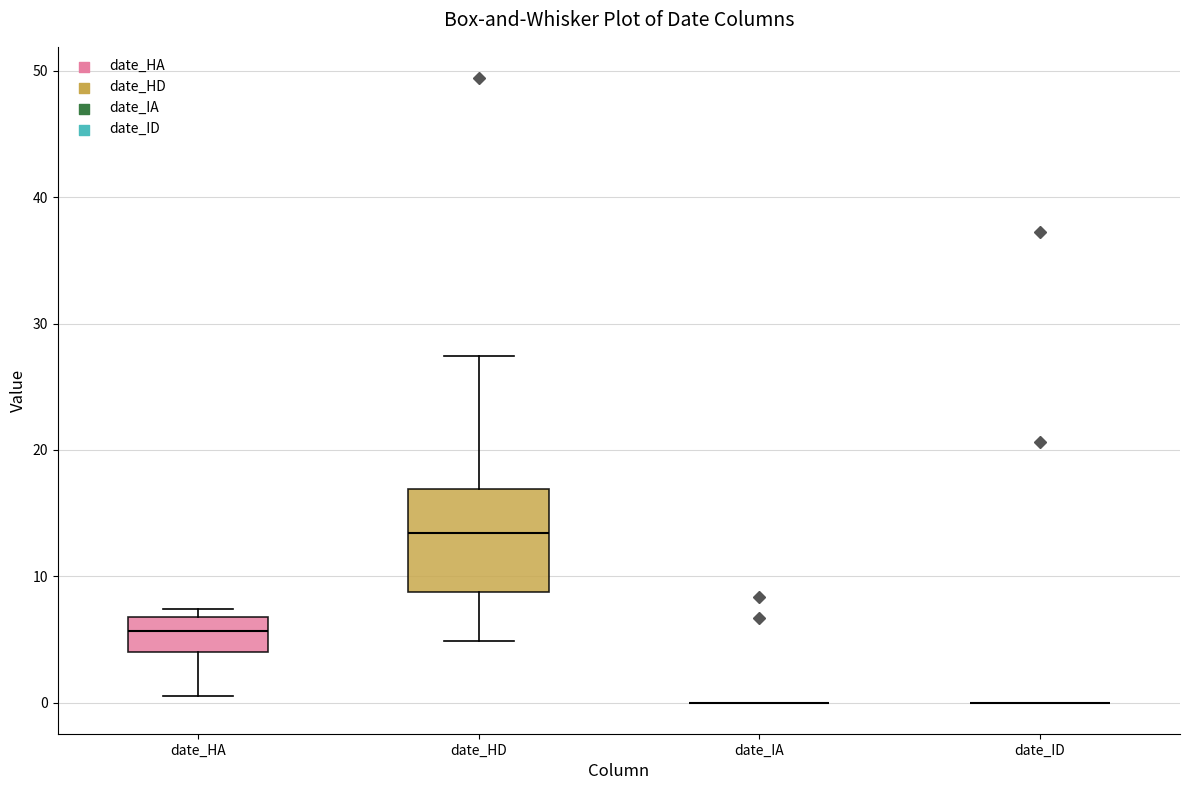

Reading left to right, transcribe this box plot: for each box, give where its median line is, the range the box spans, and where its two whiskers end, as read against the y-axis. The values are not printed on the chart, so give them approximately, as read against the axis.

date_HA: median 6, box 4 to 7, whiskers 1 to 7 (just above the box's upper edge)
date_HD: median 13, box 9 to 17, whiskers 5 to 27
date_IA: box collapsed to a line at 0, whiskers 0 to 0
date_ID: box collapsed to a line at 0, whiskers 0 to 0